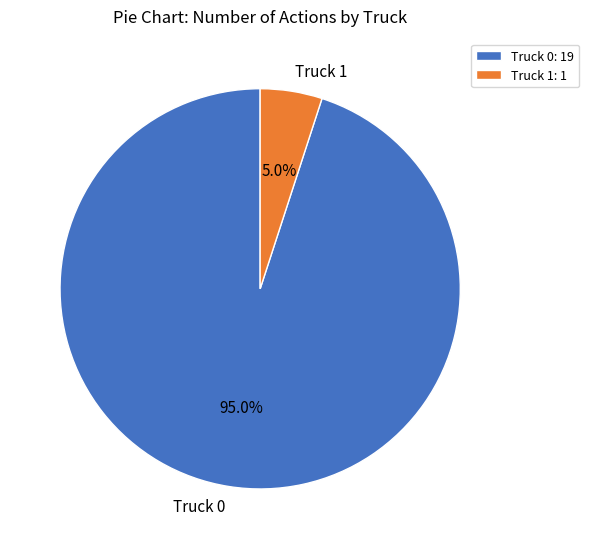

What percentage is the Truck 0 slice, to the nearest percent?

95%